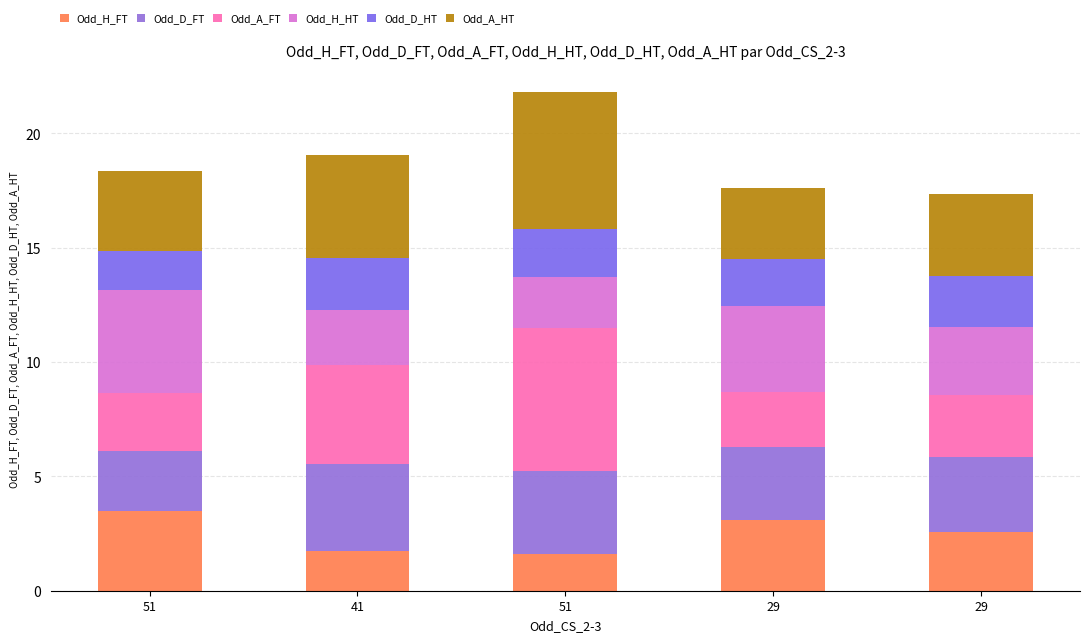

What is the total value across all series at 29?

17.6